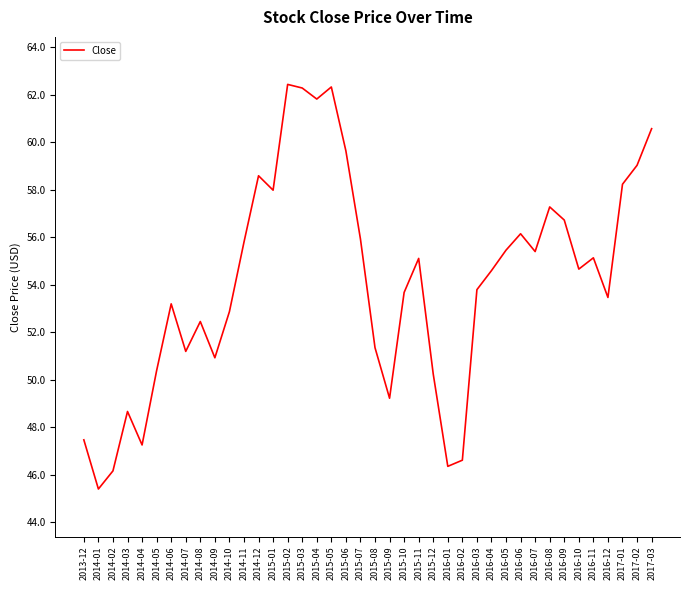

How many categories are shown in the chart?

40